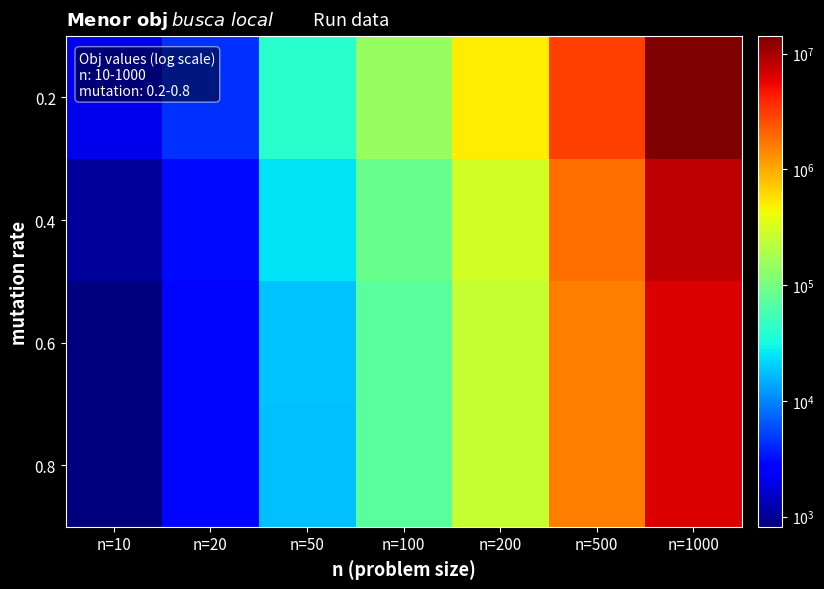

How many series are shown in this chart?

4